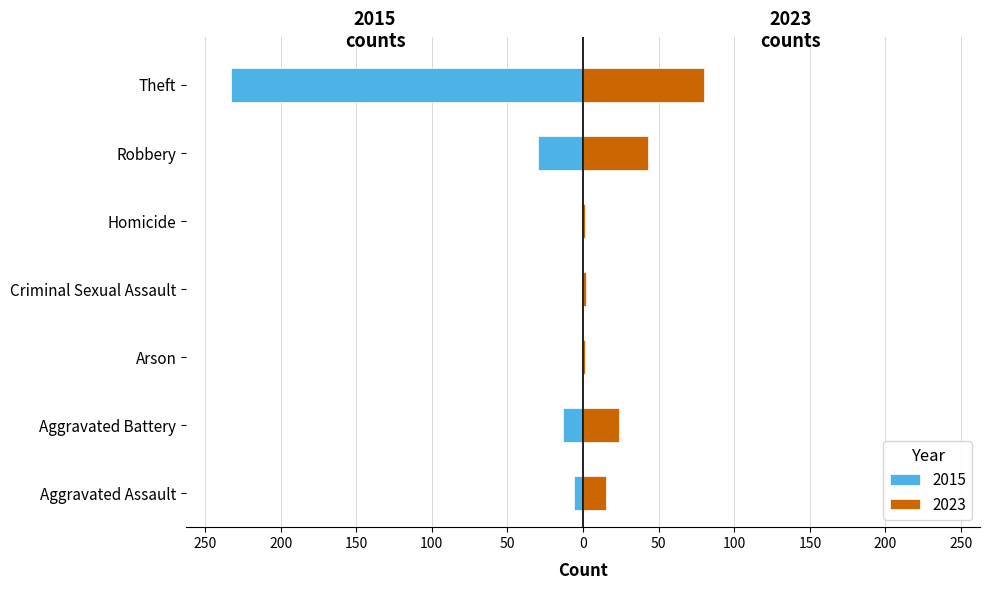

Are the bars horizontal?

Yes